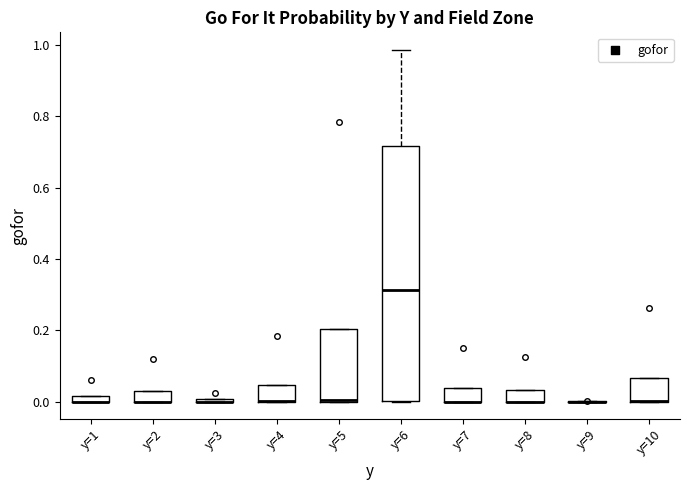

Where is the lower edge of the box for y=2 on the y-axis? The values are not printed on the chart, so give them approximately, as read against the axis.

0.00